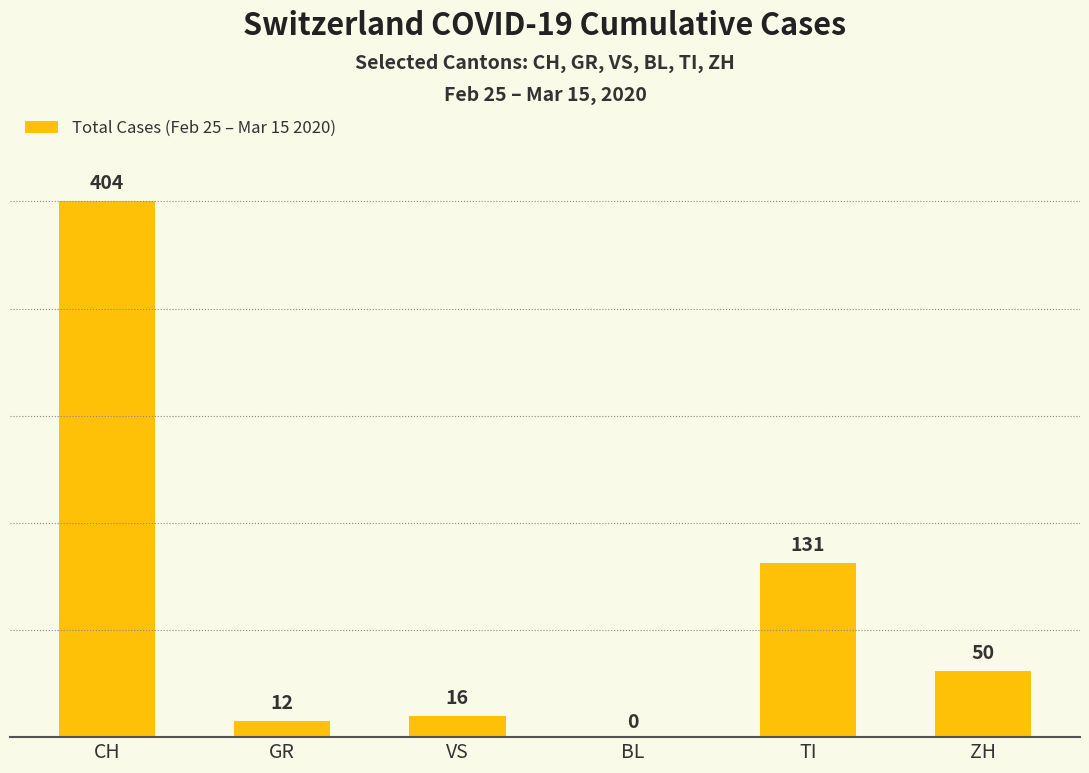

Reading left to right, transcribe all the data shown in this chart.

404	12	16	0	131	50